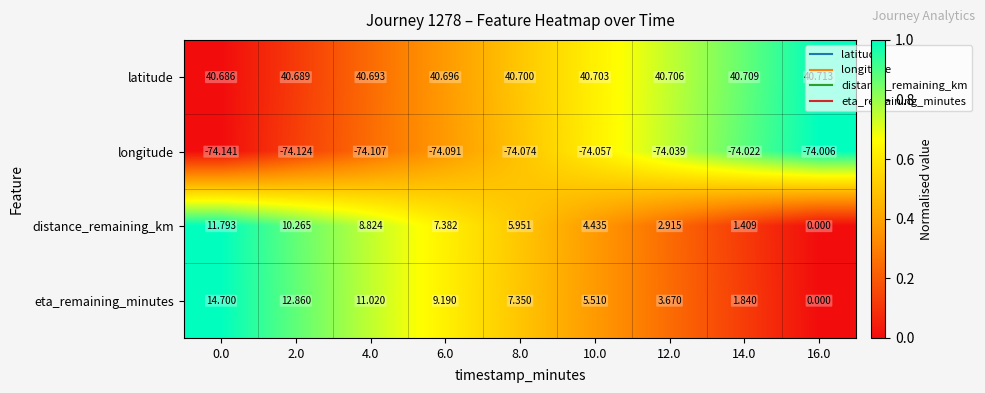

At how many categories does at least one series exceed 0?

9